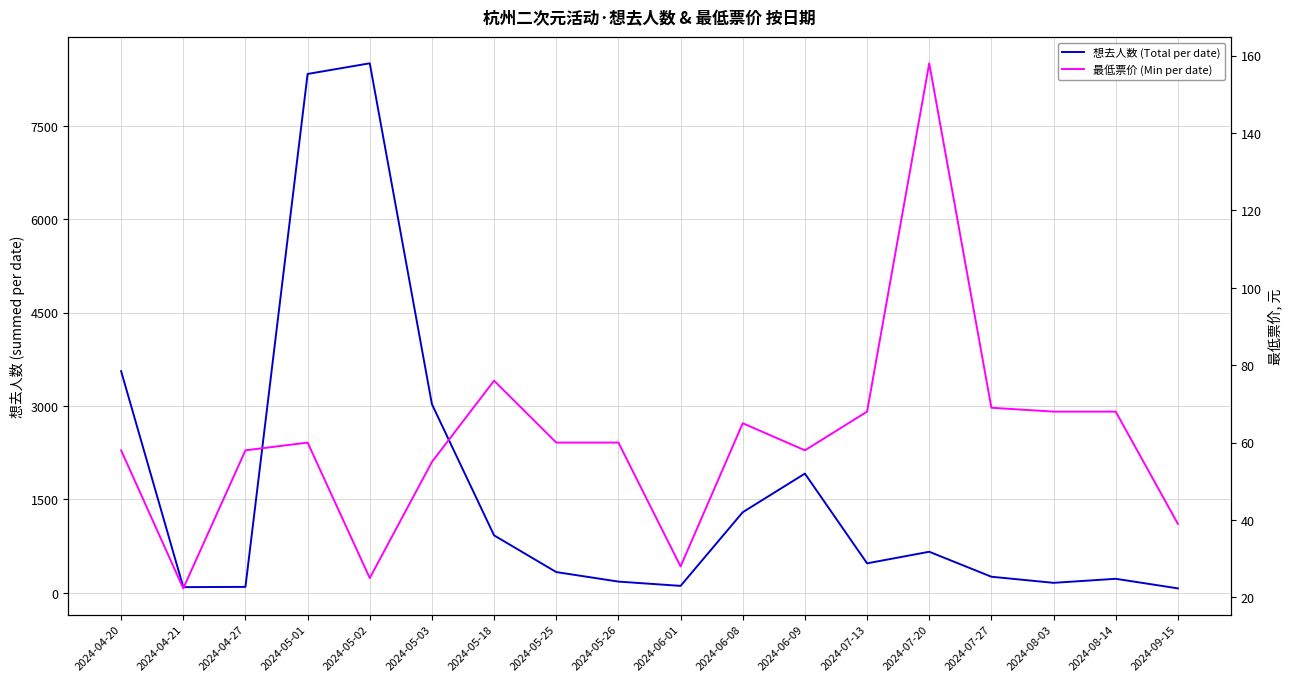

What is the average value of the 想去人数 (Total per date) series?

1679.1